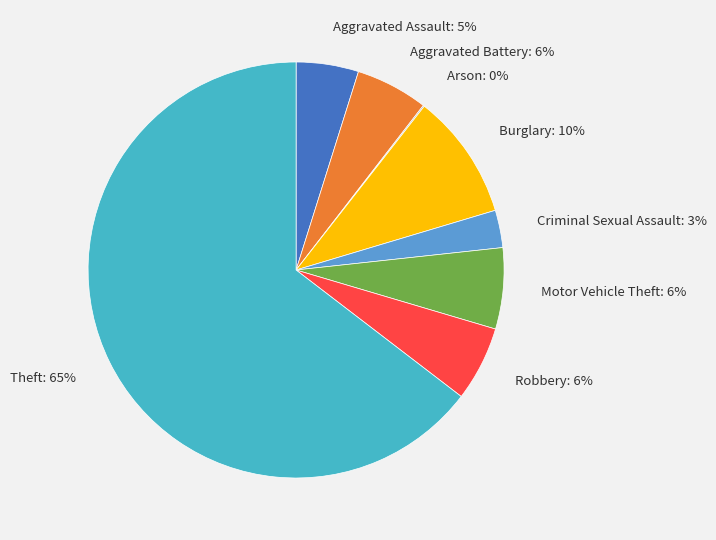

Which category has the biggest portion of the pie?

Theft